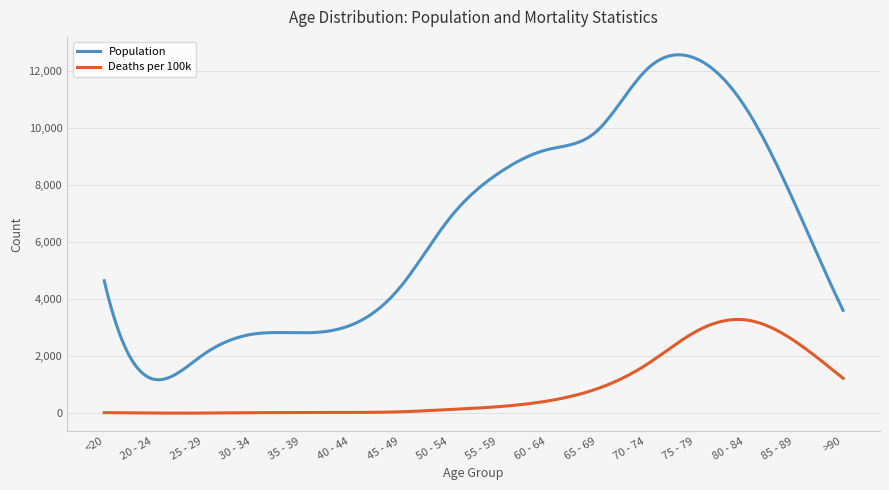

How many lines are shown in the chart?

2